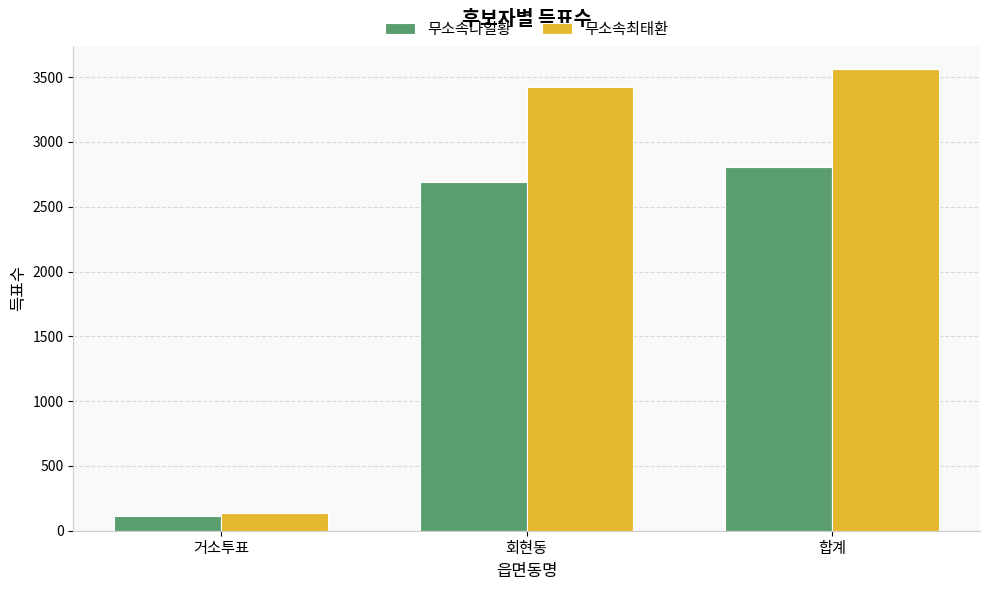

At which category does the chart reach its minimum across all series?

거소투표